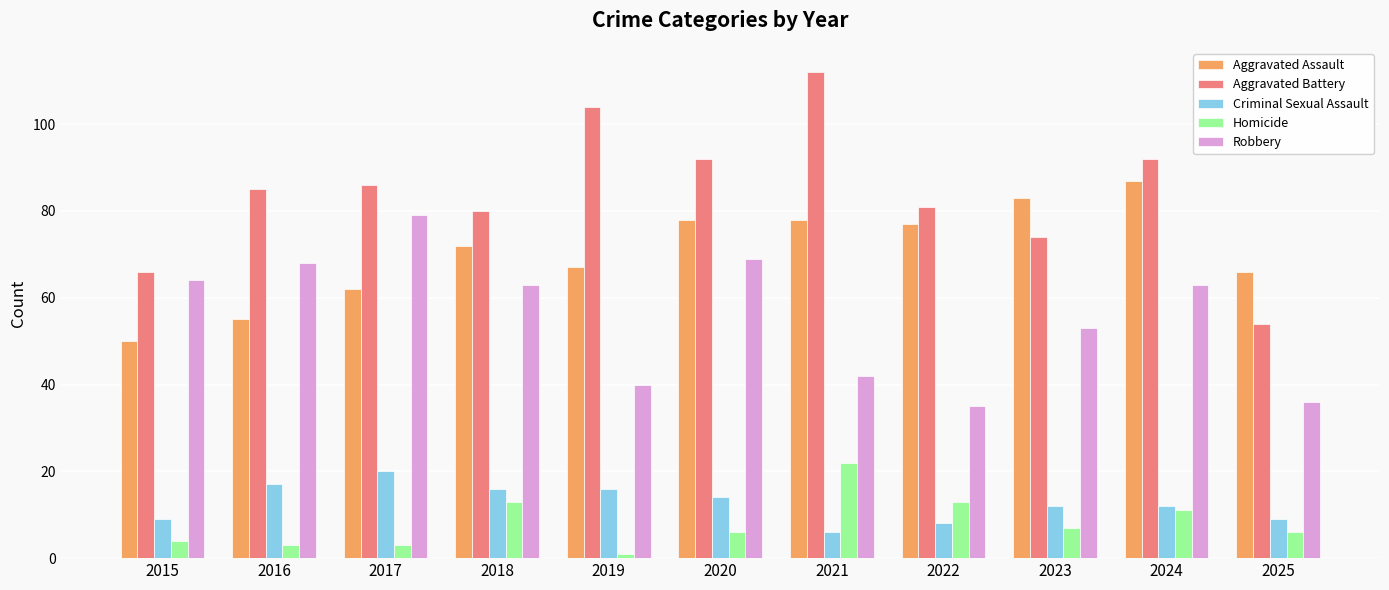

Read the Homicide value at 2021.

22